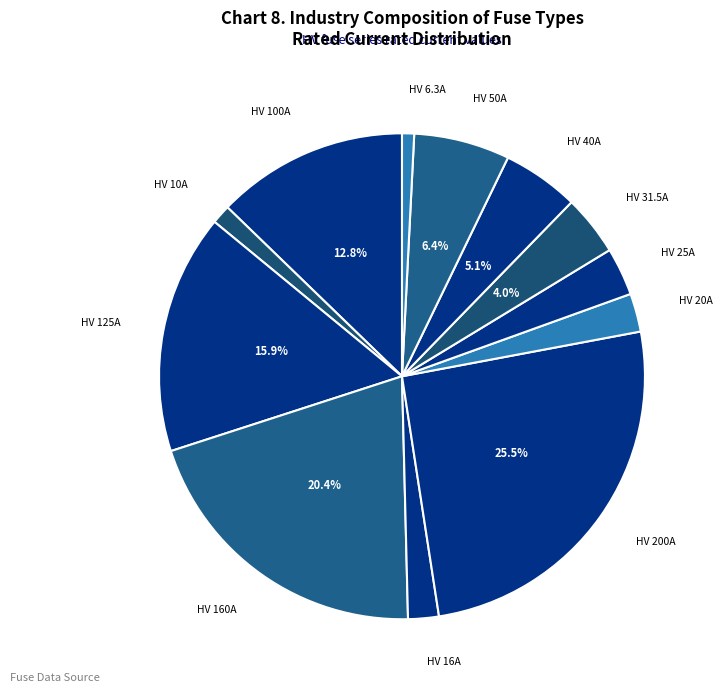

Rank the categories by value from lowest to highest.

HV 6.3A, HV 10A, HV 16A, HV 20A, HV 25A, HV 31.5A, HV 40A, HV 50A, HV 100A, HV 125A, HV 160A, HV 200A